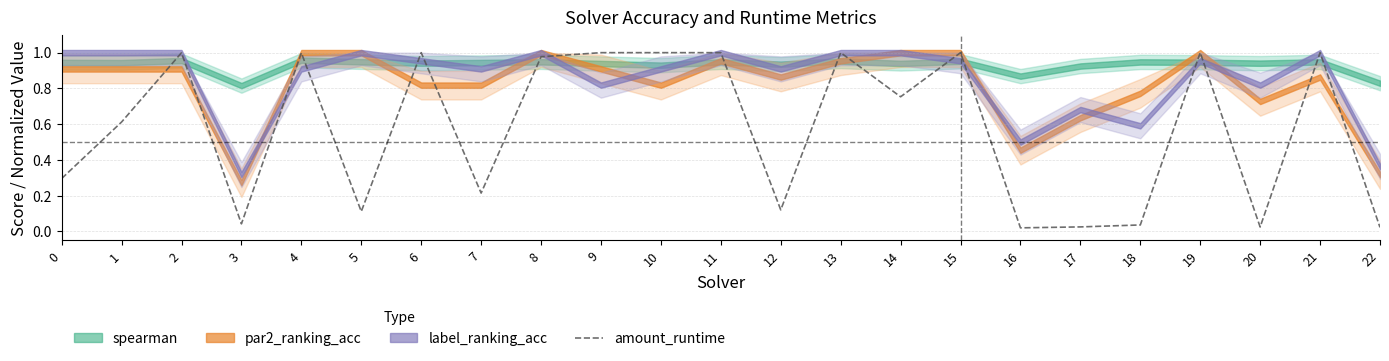

Rank the categories by value from lowest to highest.

16, 22, 20, 17, 18, 3, 5, 12, 7, 0, 1, 14, 8, 4, 2, 6, 9, 10, 11, 13, 15, 19, 21